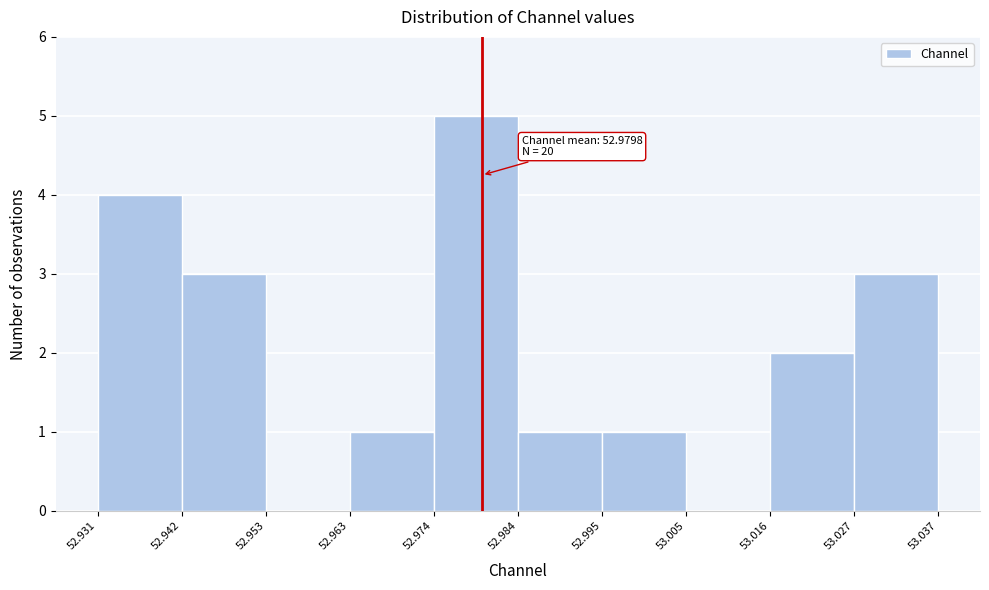

Which range on the x-axis has the tallest bar?

52.974 to 52.984